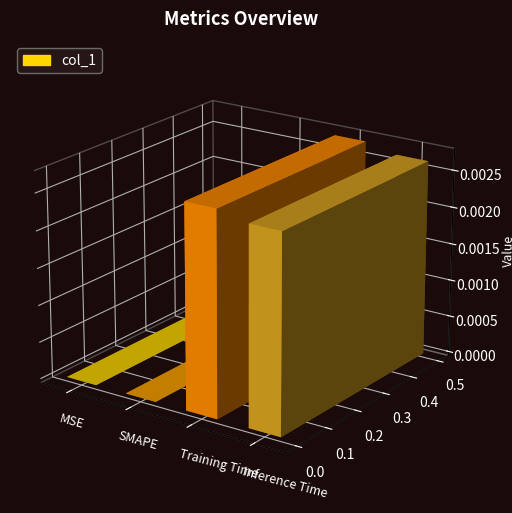

Where is the data nearest to the value 0?

MSE